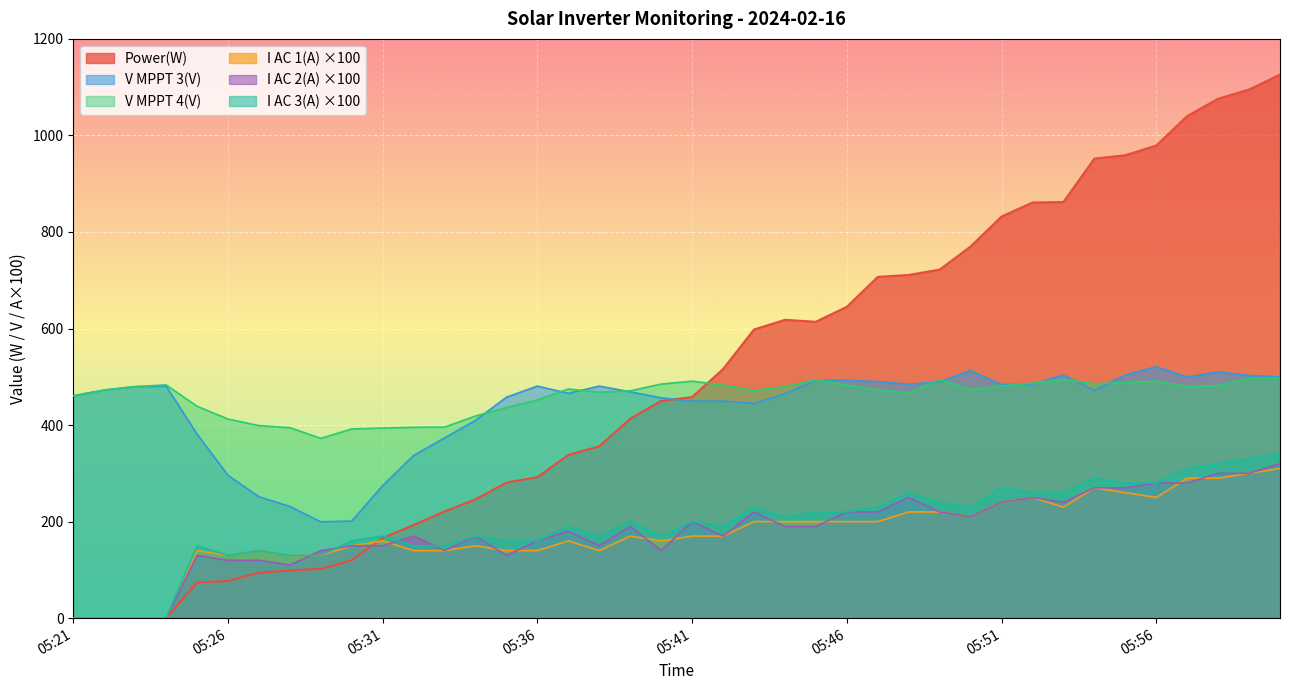

What is the spread (max minus min) of values at 05:44?

428.0